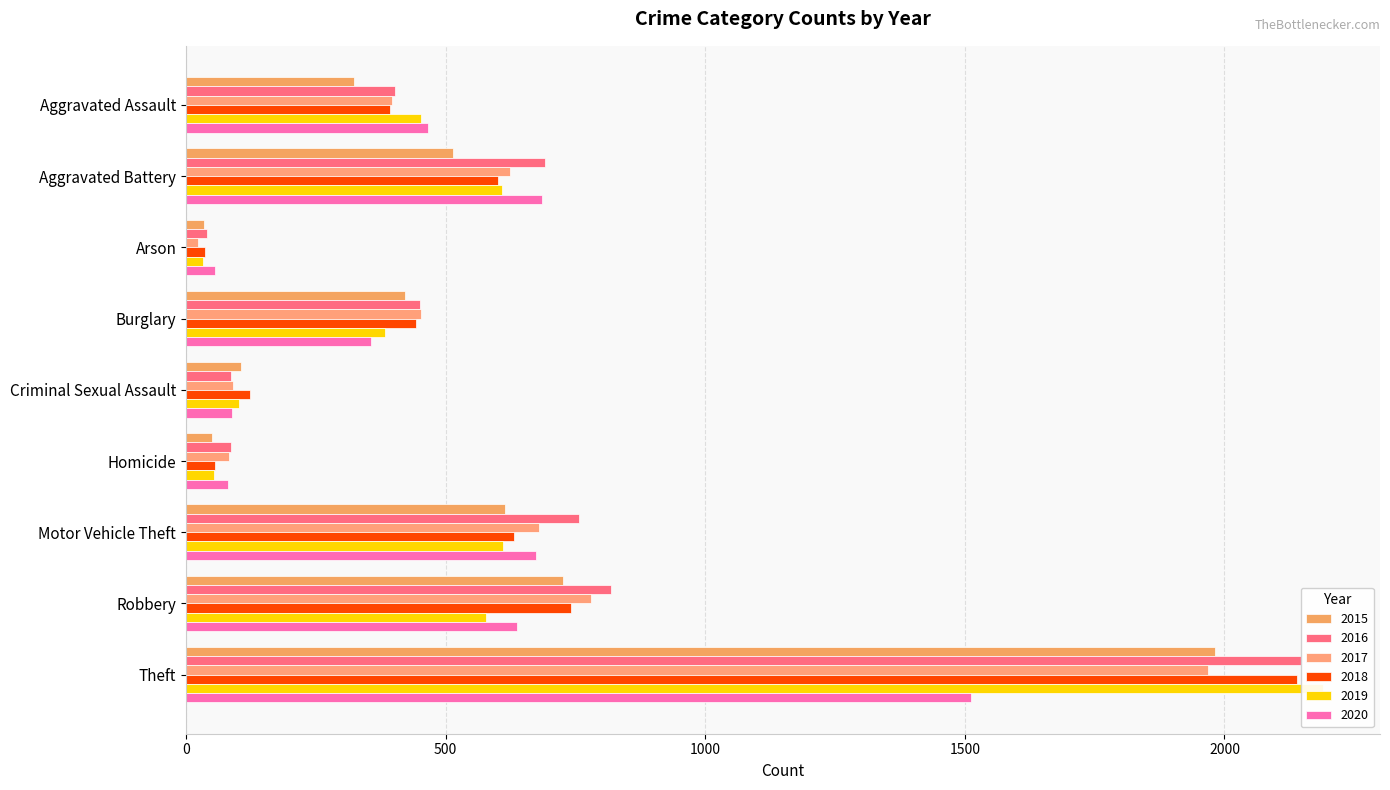

At which label does 2018 first exceed 443?

Aggravated Battery